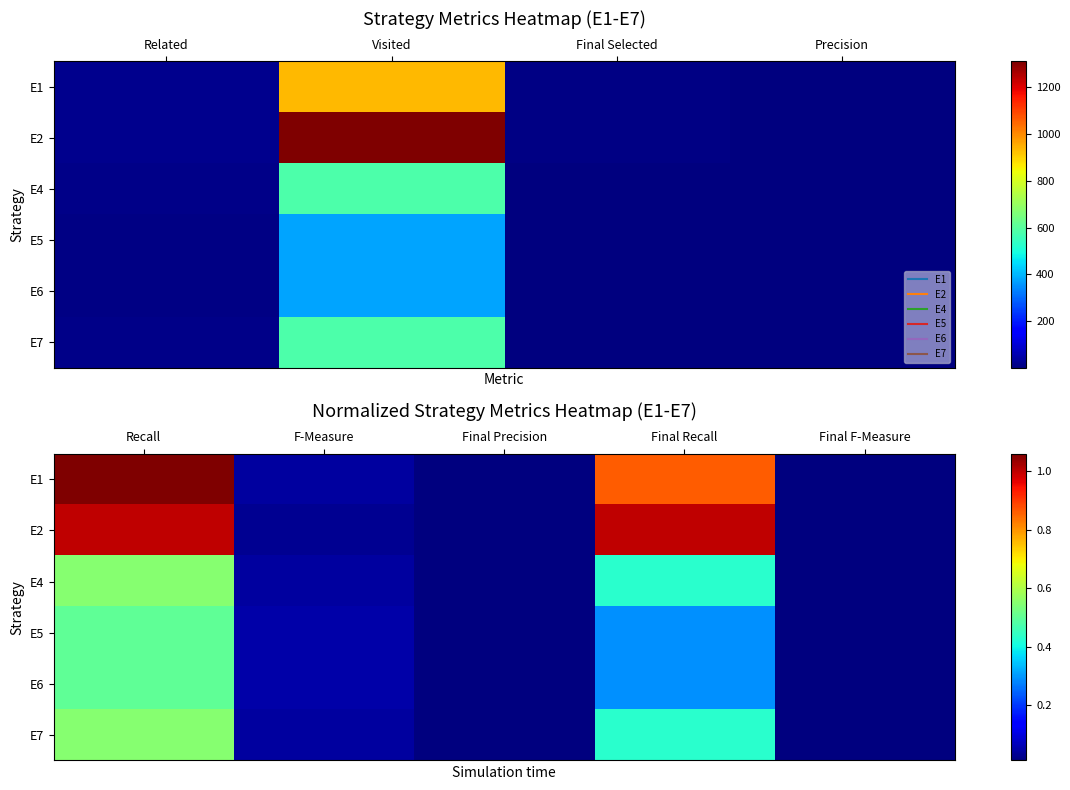

Where is E6 nearest to the value 0?

Final Precision